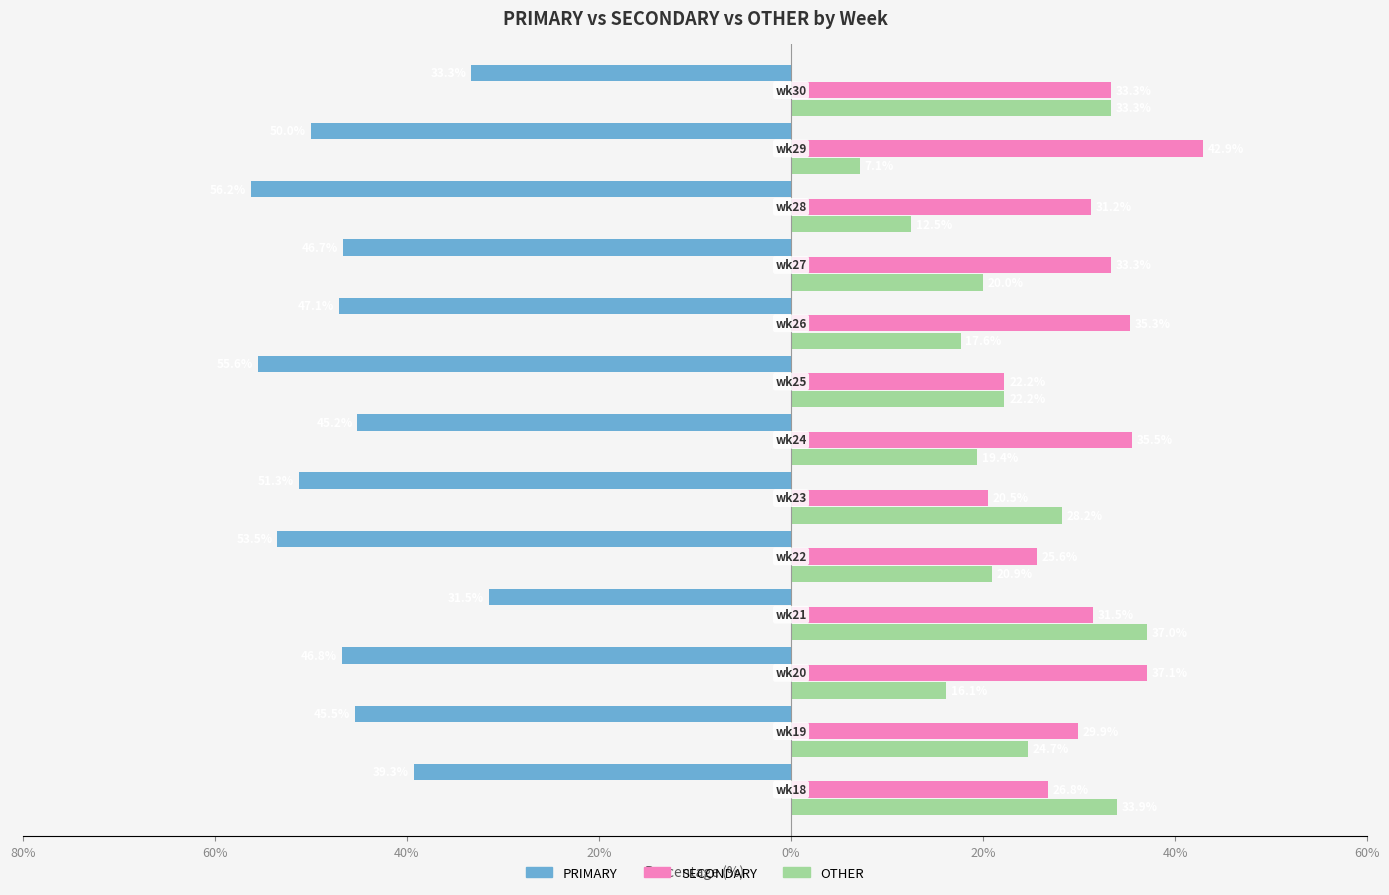

Which series has the widest spread of values?

OTHER